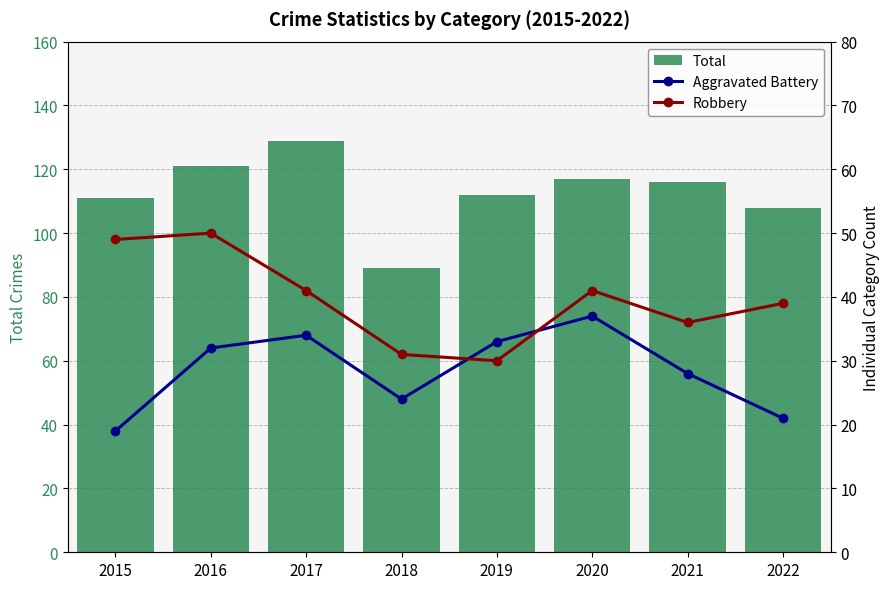

Which has a higher value, 2017 or 2021?

2017